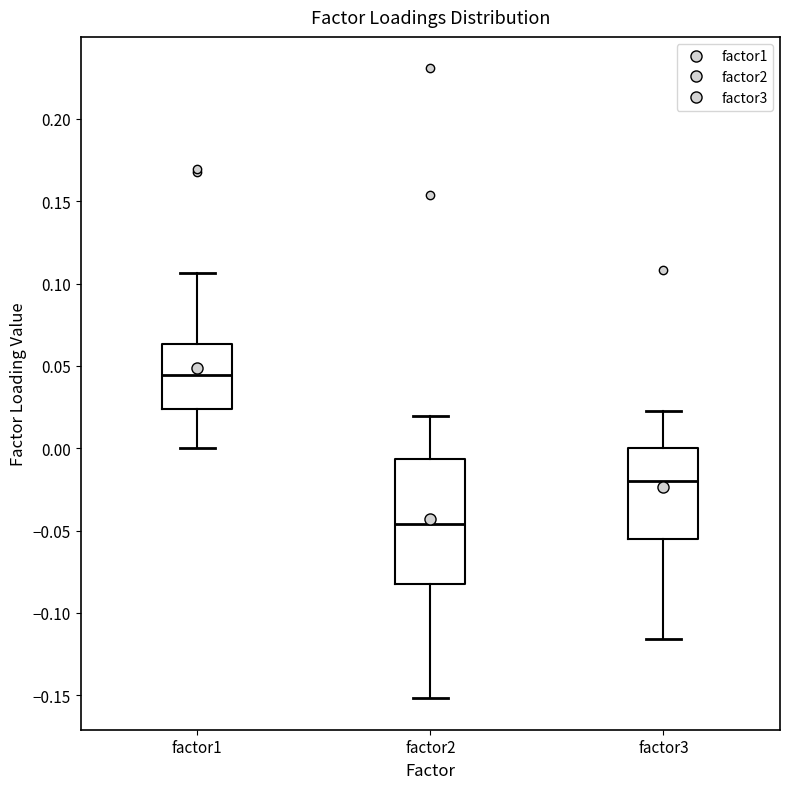

Which box's median line is the lowest?

factor2